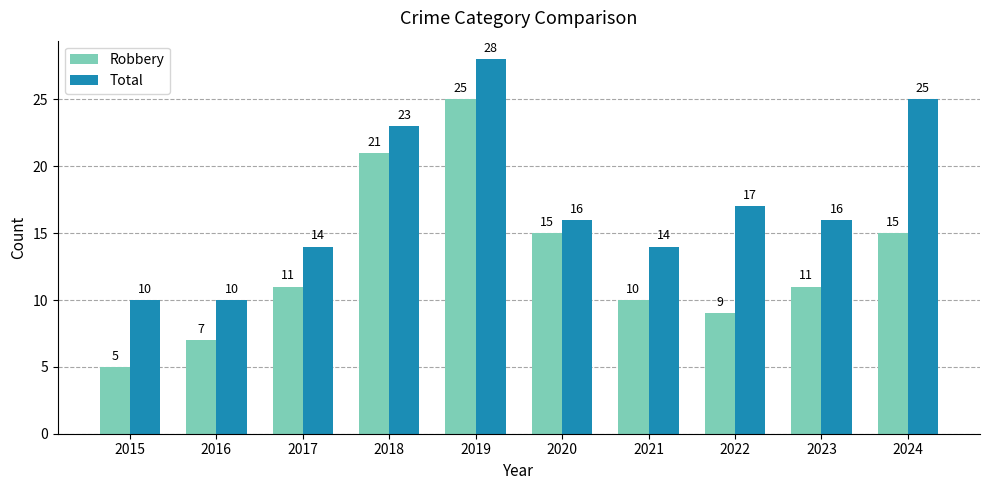

How many series are shown in this chart?

2